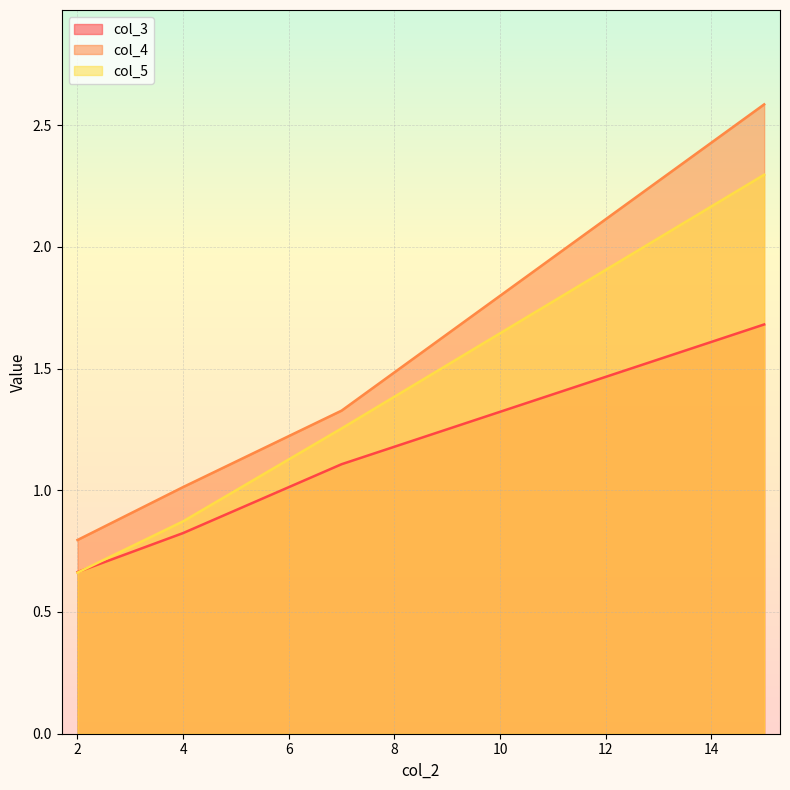

What is the sum of the col_4 values at 4 and 15?

3.6